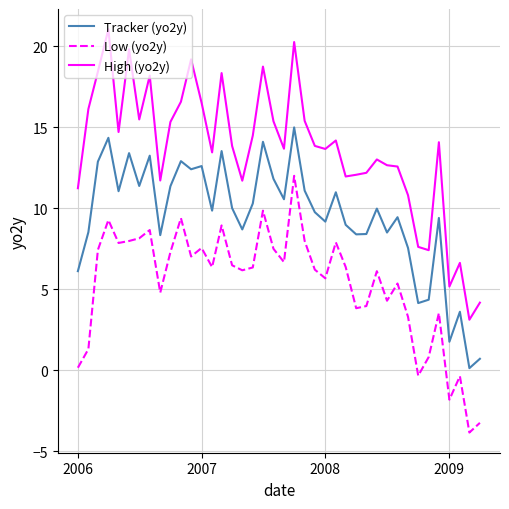

What is the difference between the maximum and minimum values in the Tracker (yo2y) series?

14.9